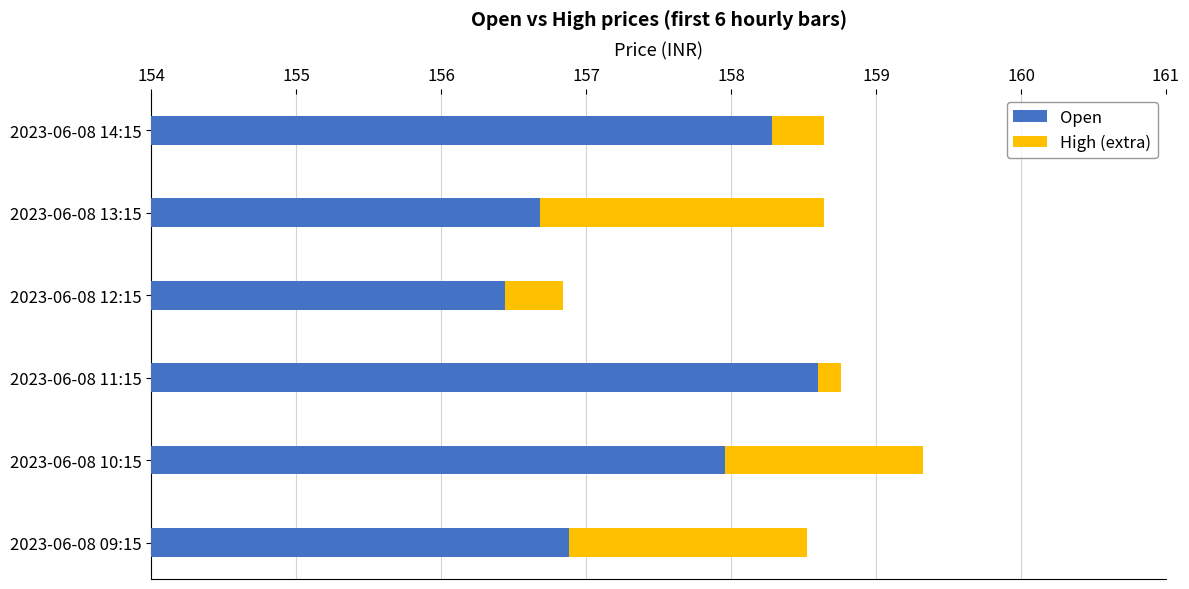

What is the maximum value shown in the chart?

158.6